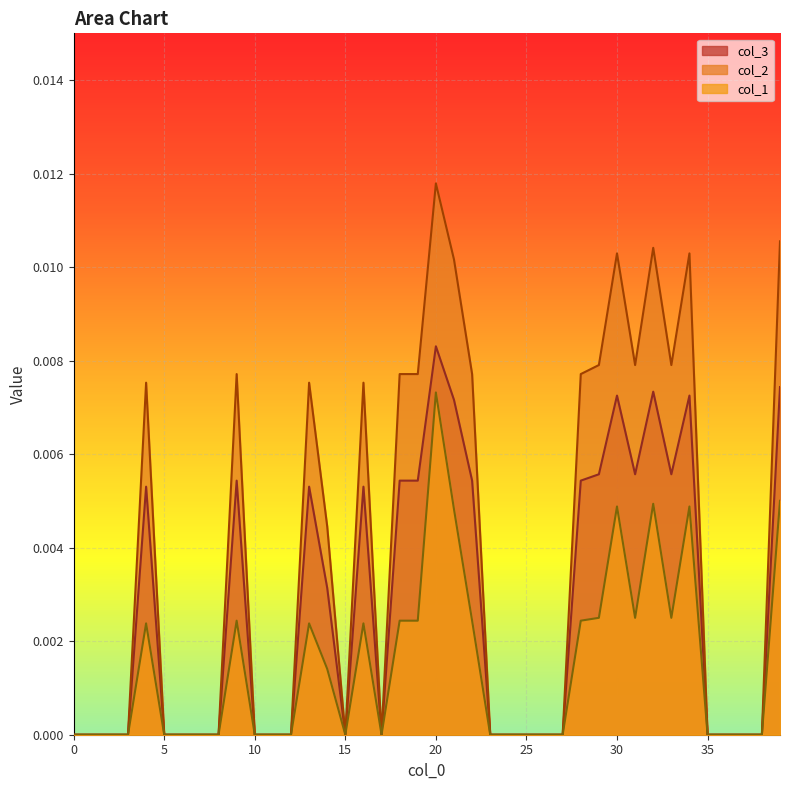

At which category is the sum across all series the highest?

20